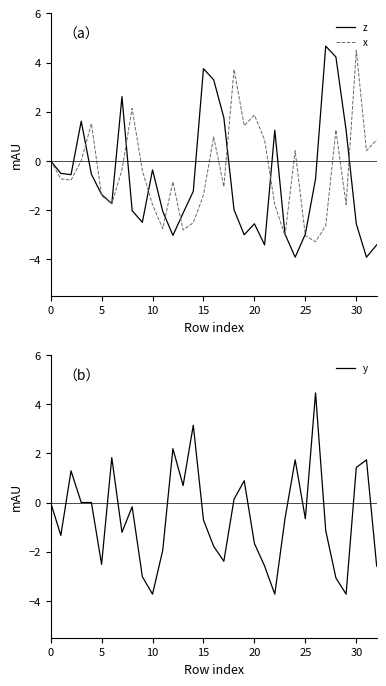

At 18, list the series in order from largest to smallest.

x, y, z